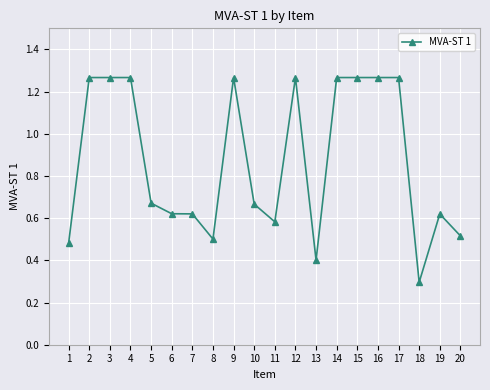

Where is the data nearest to the value 0?

18